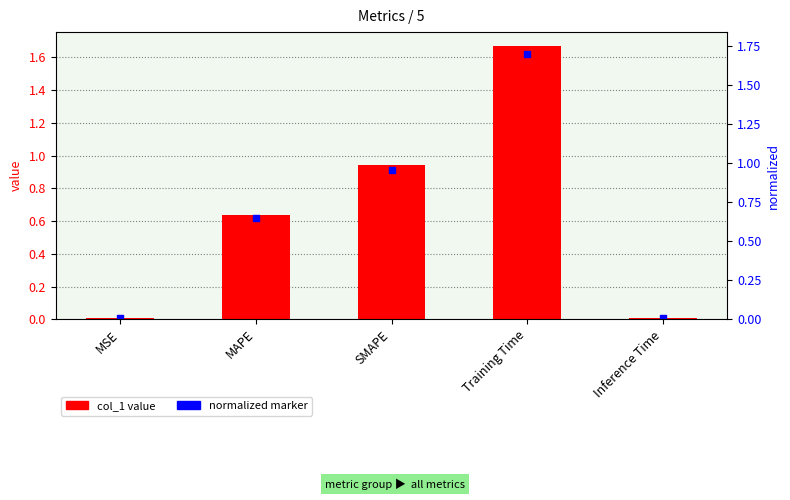

Is the value of normalized marker at Inference Time greater than the value of col_1 value at MSE?

No